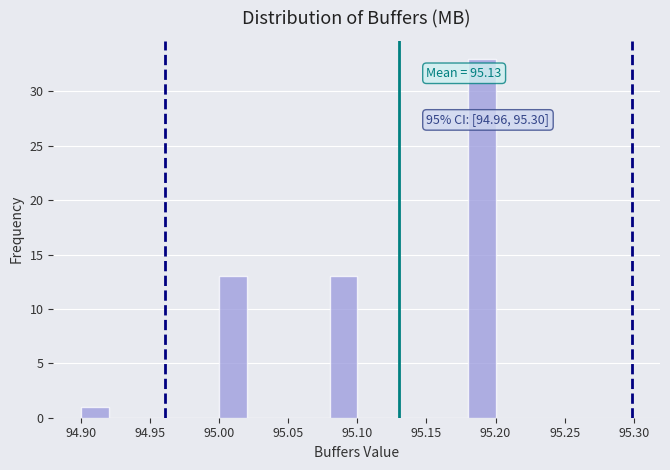

Over which range of the x-axis is the bar tallest?

95.18 to 95.20